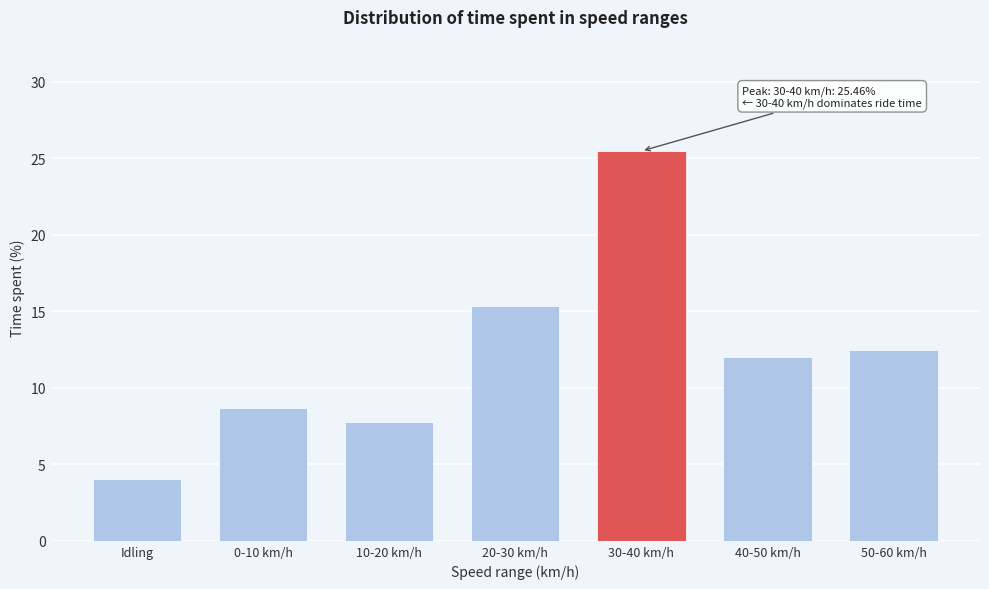

Reading left to right, transcribe all the data shown in this chart.

Idling=4.0	0-10 km/h=8.7	10-20 km/h=7.7	20-30 km/h=15.3	30-40 km/h=25.5	40-50 km/h=12.0	50-60 km/h=12.4